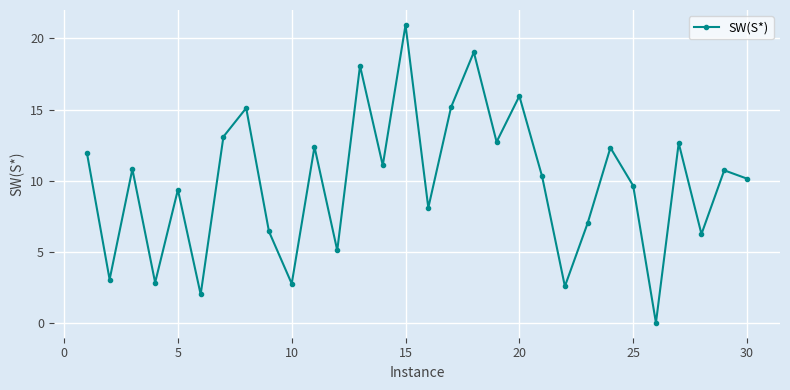

What is the value of the 21st point from the left?

10.3